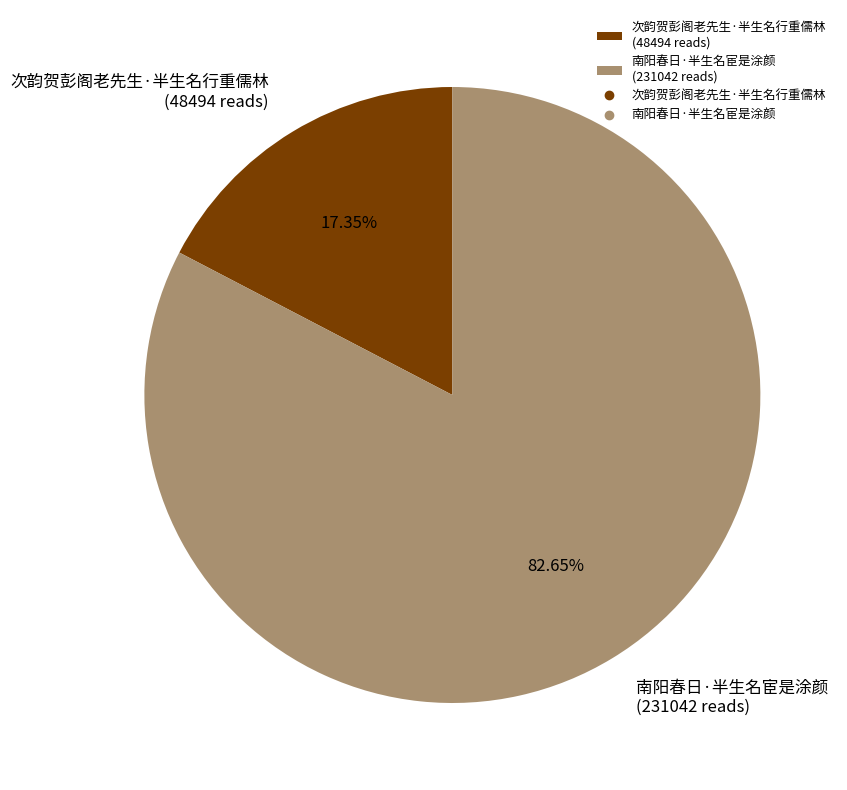

To the nearest percent, what is the difference between the 南阳春日·半生名宦是涂颜 and 次韵贺彭阁老先生·半生名行重儒林 slice percentages?

65%